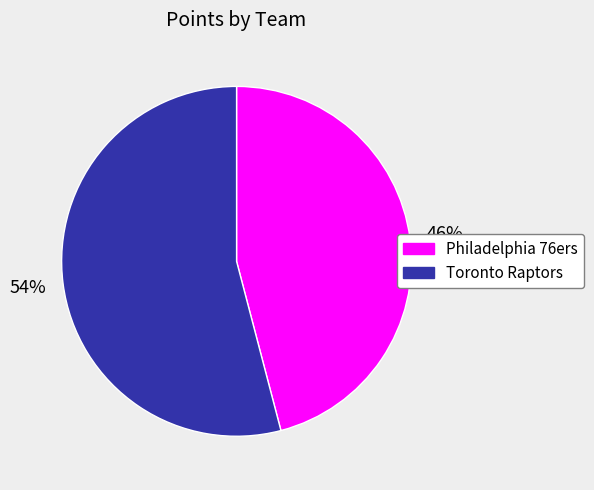

To the nearest percent, what is the difference between the largest and smallest slice percentages?

8%